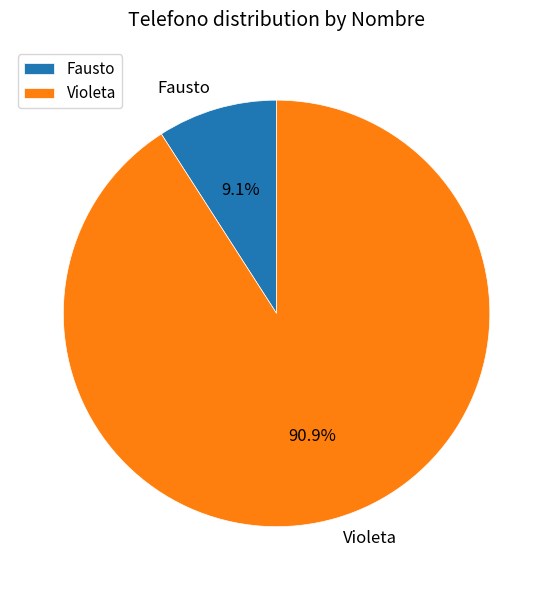

True or false: Violeta accounts for 91% of the total.

True